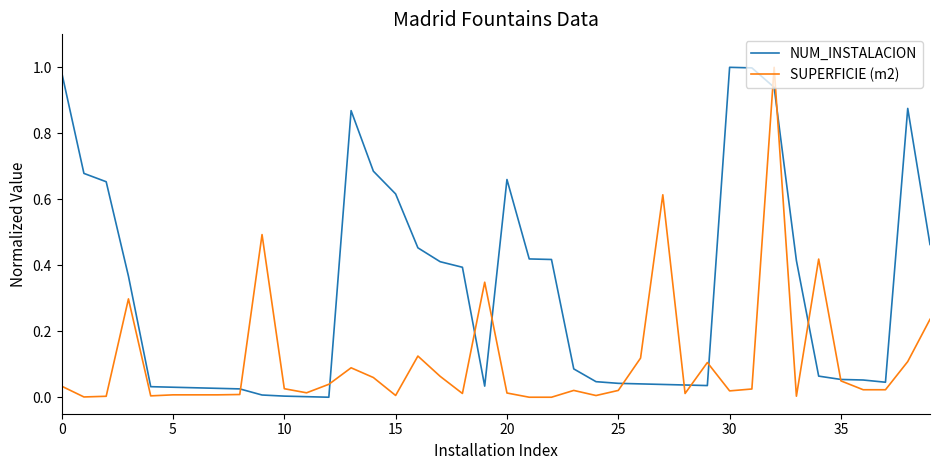

List the series in order of their overall mean, highest first.

NUM_INSTALACION, SUPERFICIE (m2)